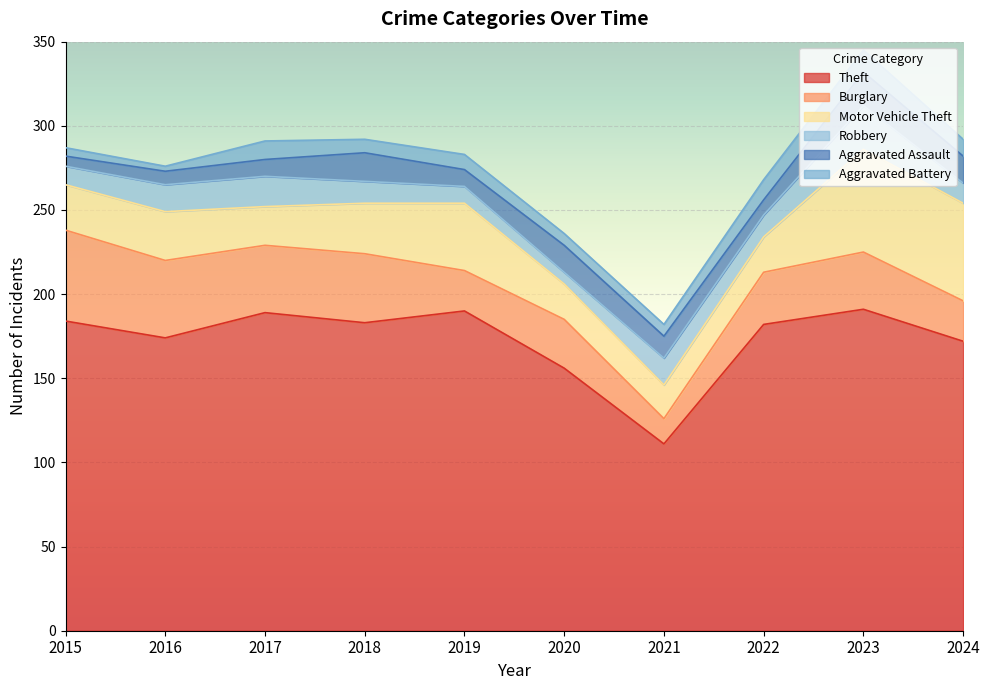

Reading left to right, what are all the values shown in this chart?

Theft: 184	174	189	183	190	156	111	182	191	172
Burglary: 54	46	40	41	24	29	15	31	34	24
Motor Vehicle Theft: 27	29	23	30	40	21	20	21	61	58
Robbery: 11	16	18	13	10	7	16	13	26	12
Aggravated Assault: 6	8	10	17	10	16	13	9	20	16
Aggravated Battery: 5	3	11	8	9	7	7	12	13	10